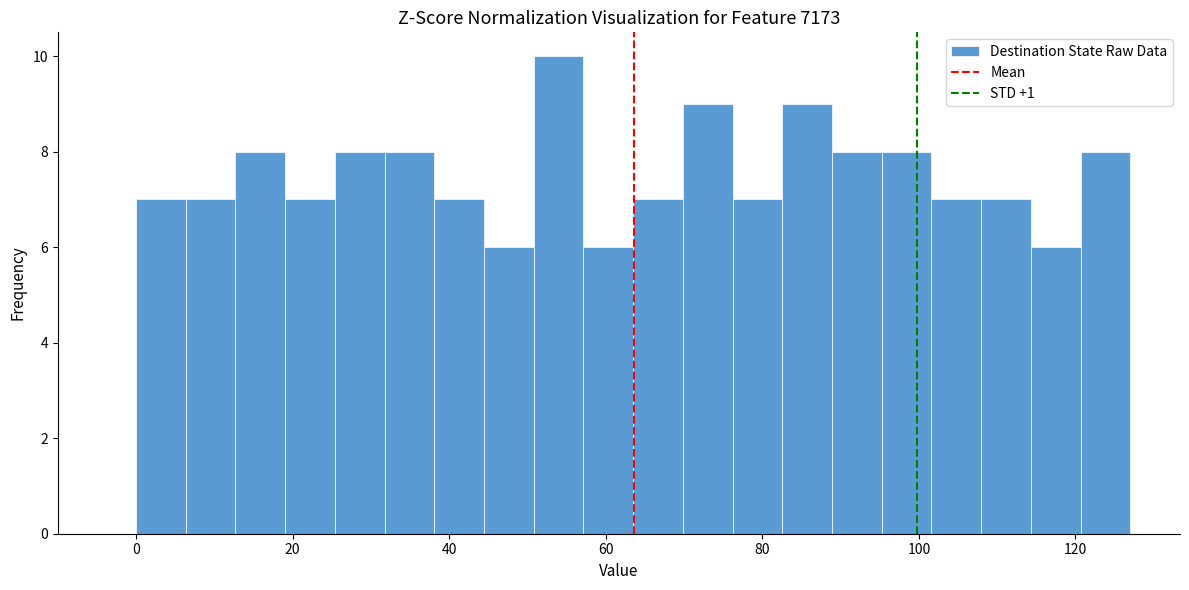

Read against the x-axis, roughly where is the centre of the tallest bar?

54